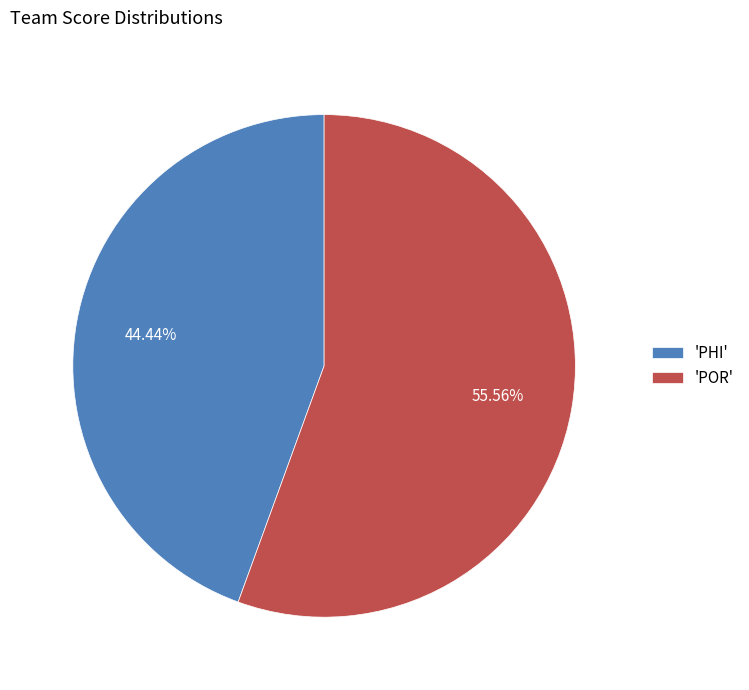

How many slices are in this pie chart?

2